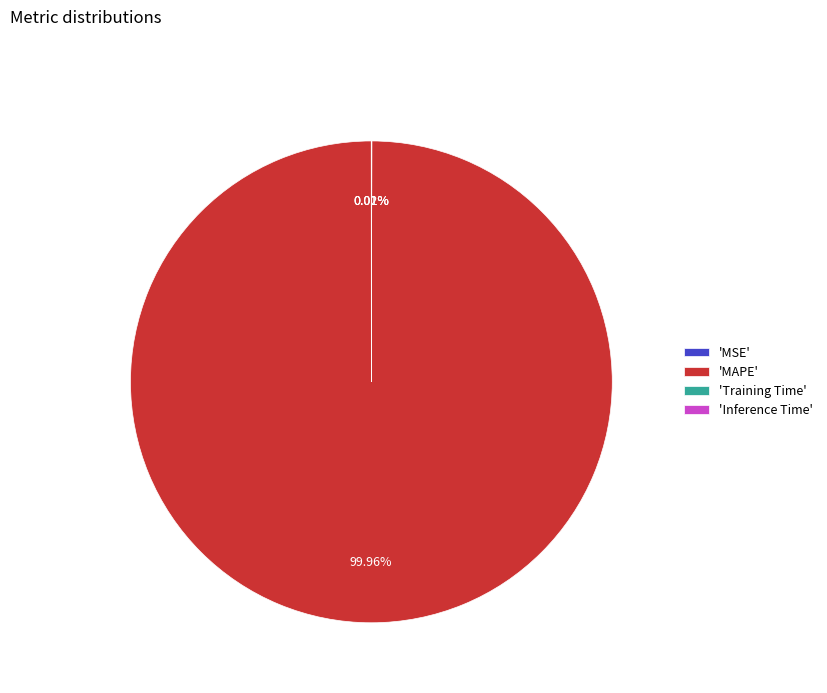

What is the largest slice in the pie chart?

'MAPE'